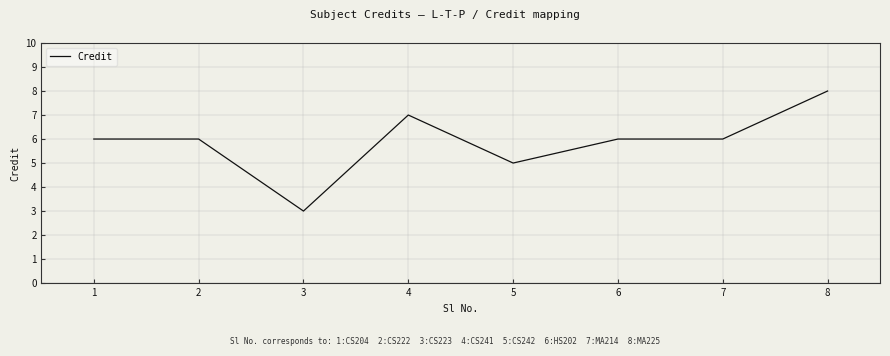

True or false: there are more than 0 points higher than both neighbors.

True